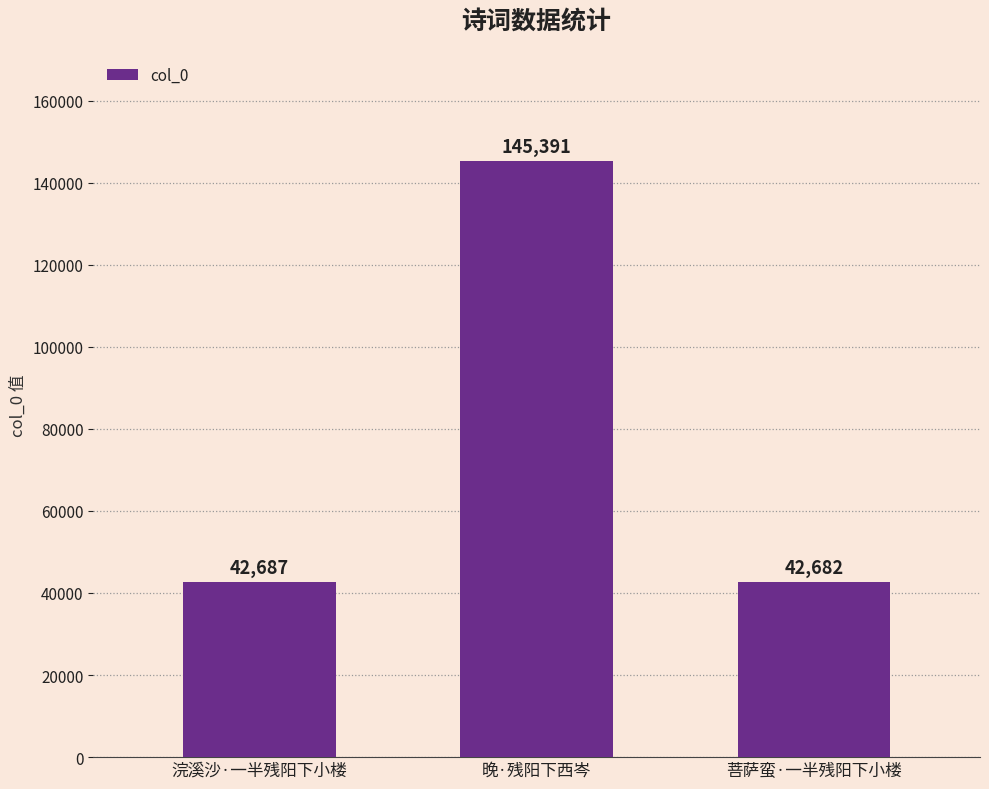

What is the label of the 2nd bar from the left?

晚·残阳下西岑